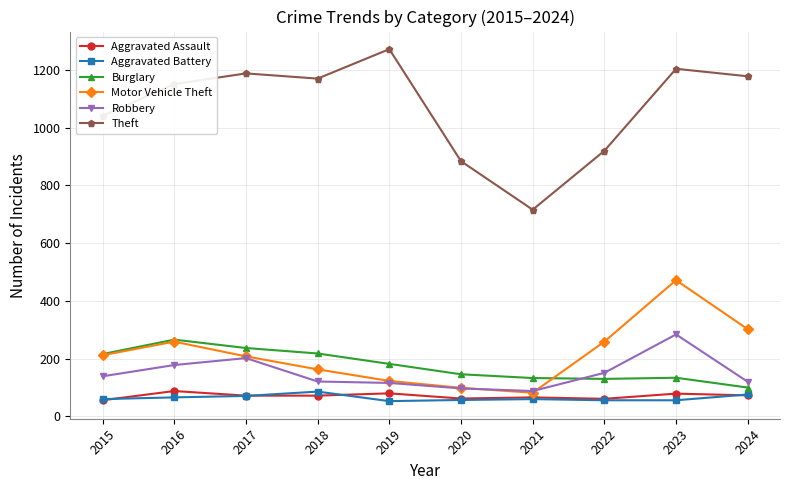

At which category is the sum across all series the highest?

2023